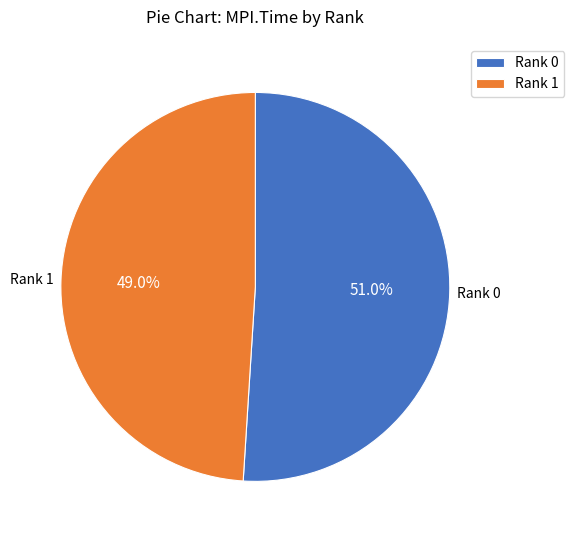

Count the number of slices in the pie.

2